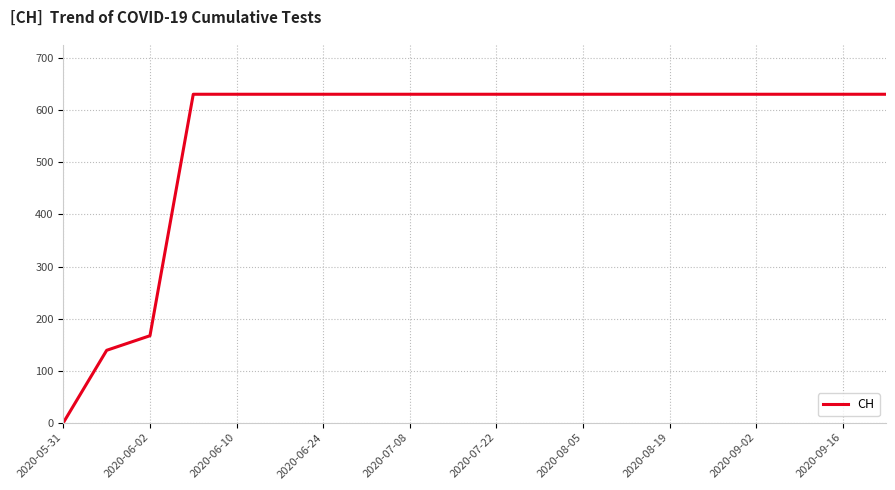

What is the difference between the maximum and minimum values?

631